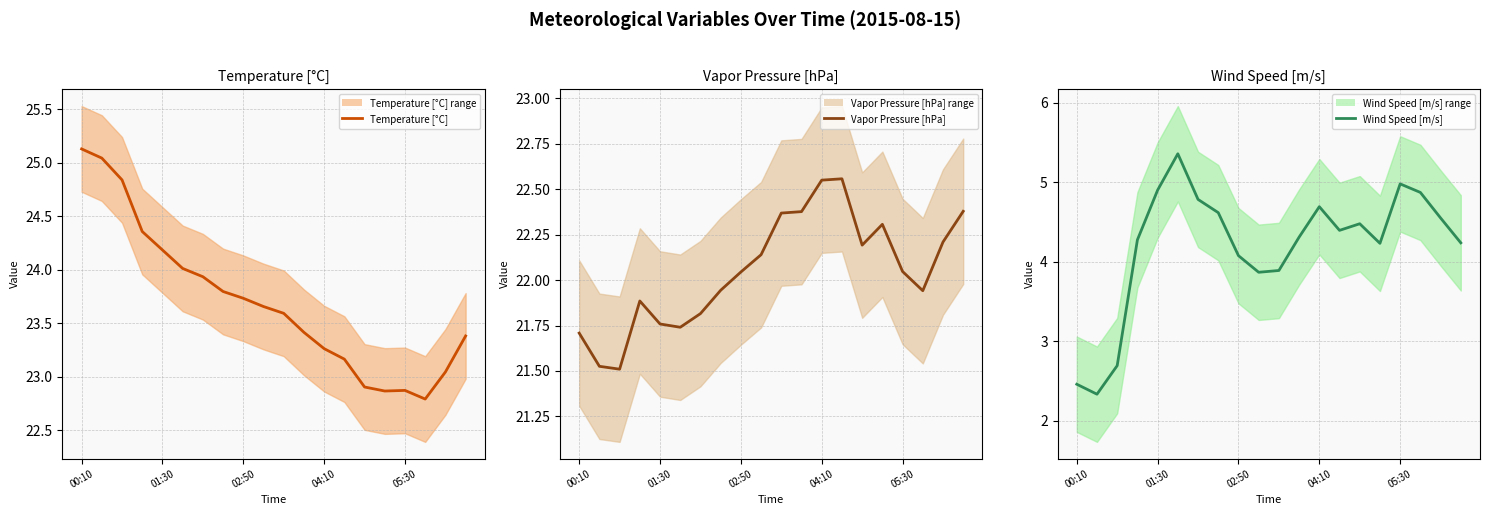

What is the difference between the highest and lowest values at 11?

19.1